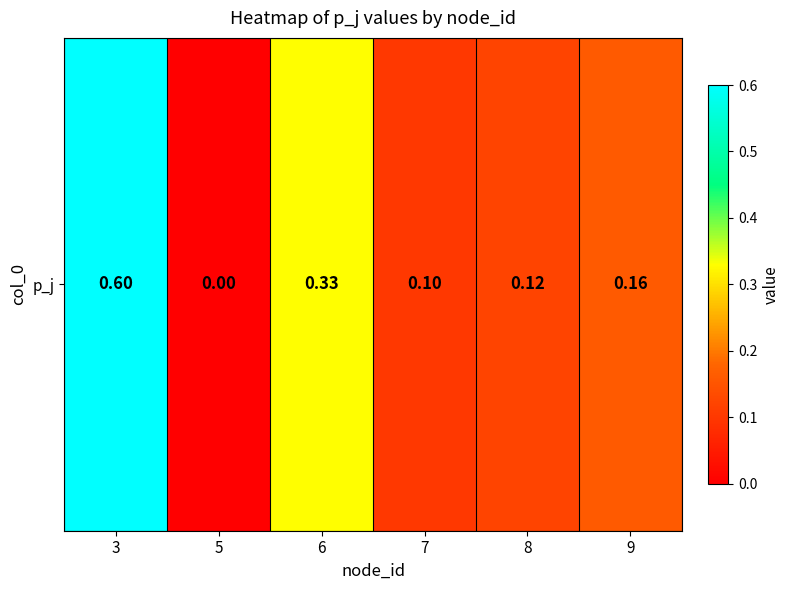

Is it true that the value at 7 is 0.1?

True